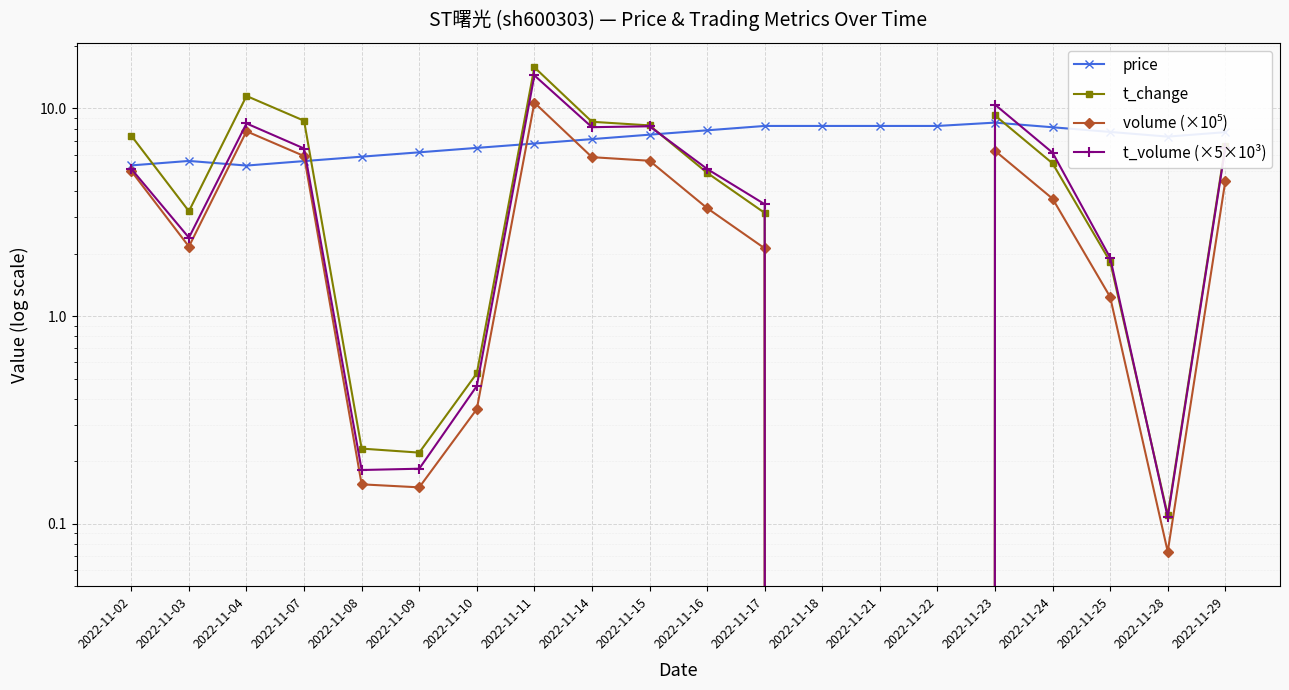

How many values in the price series are below 7?

8